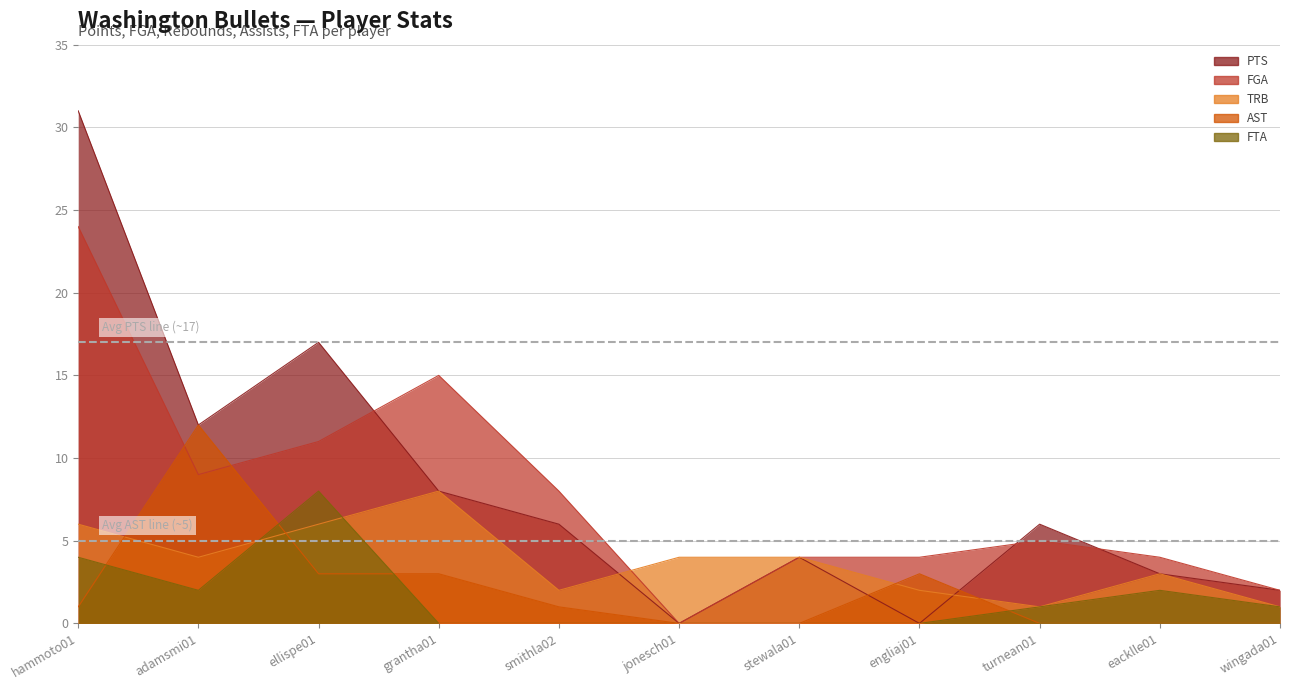

Does the chart display data point markers on the line(s)?

No